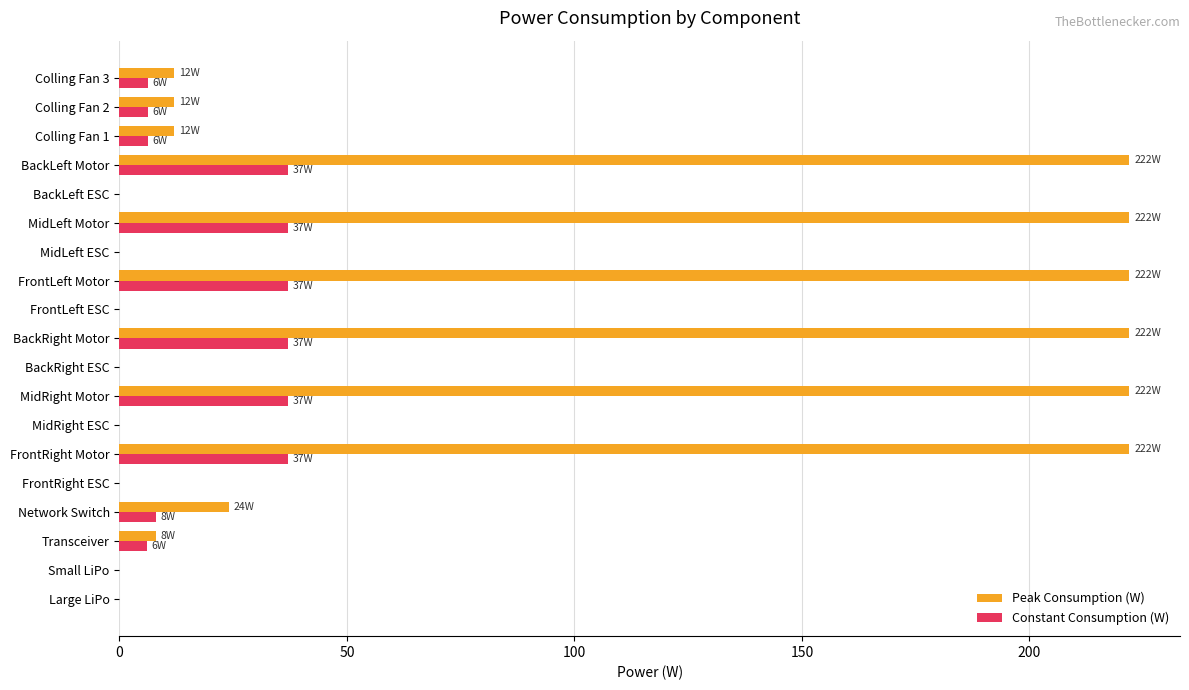

Is it true that Peak Consumption (W) equals 222.0 at MidLeft Motor?

True